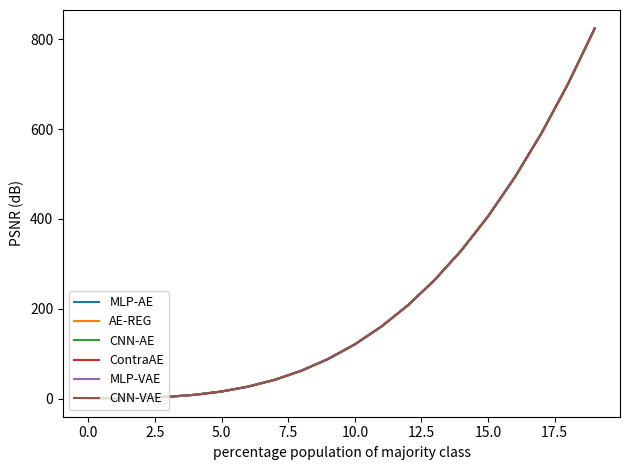

How many lines are shown in the chart?

6